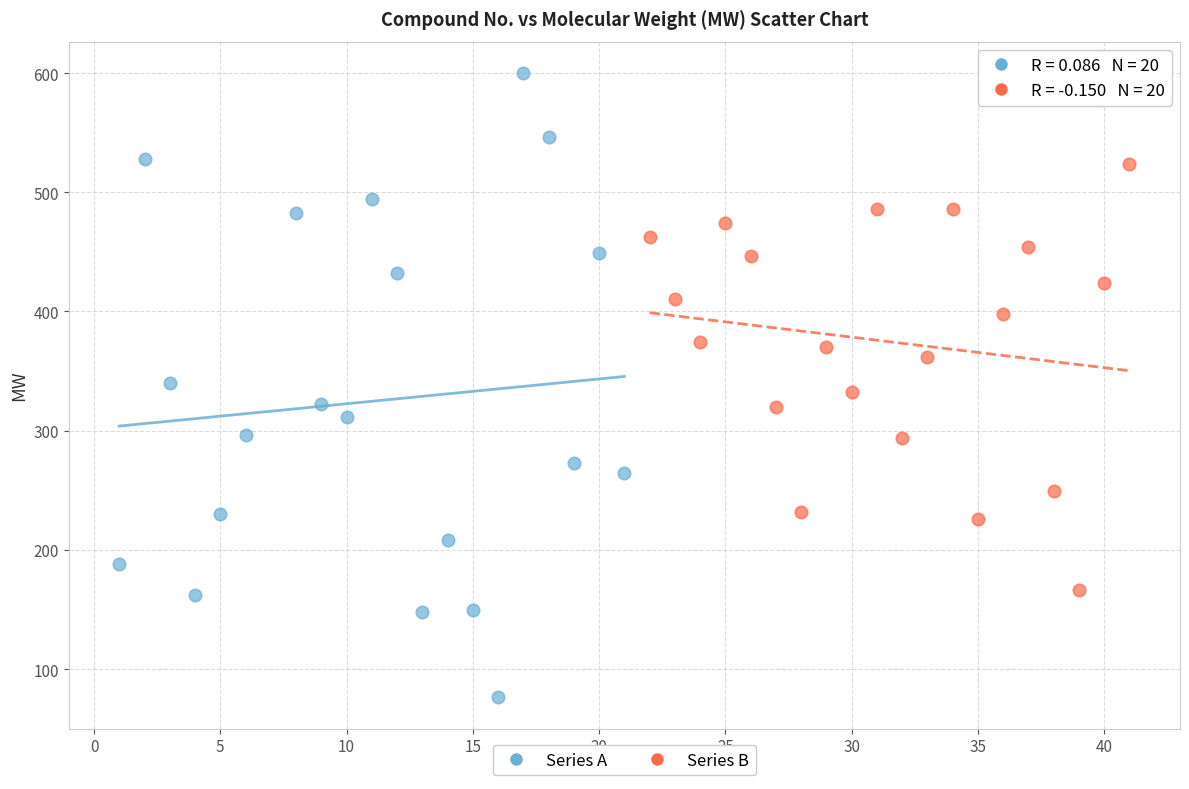

Which series reaches the minimum Y coordinate?

Series A